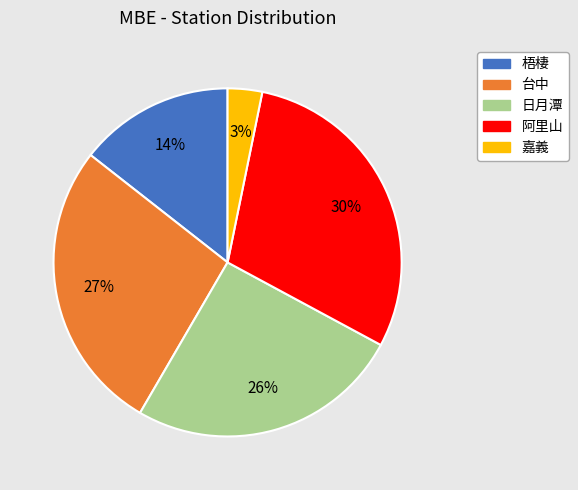

To the nearest percent, what percentage of the pie is 嘉義?

3%